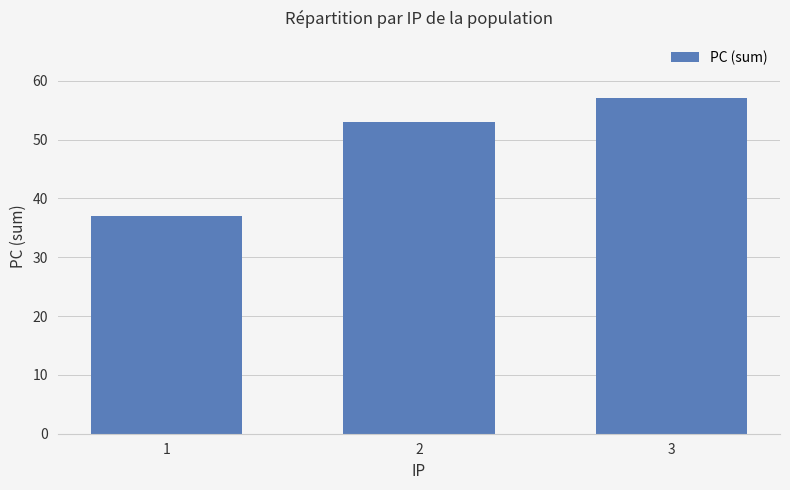

The value at 3 is 57. True or false?

True